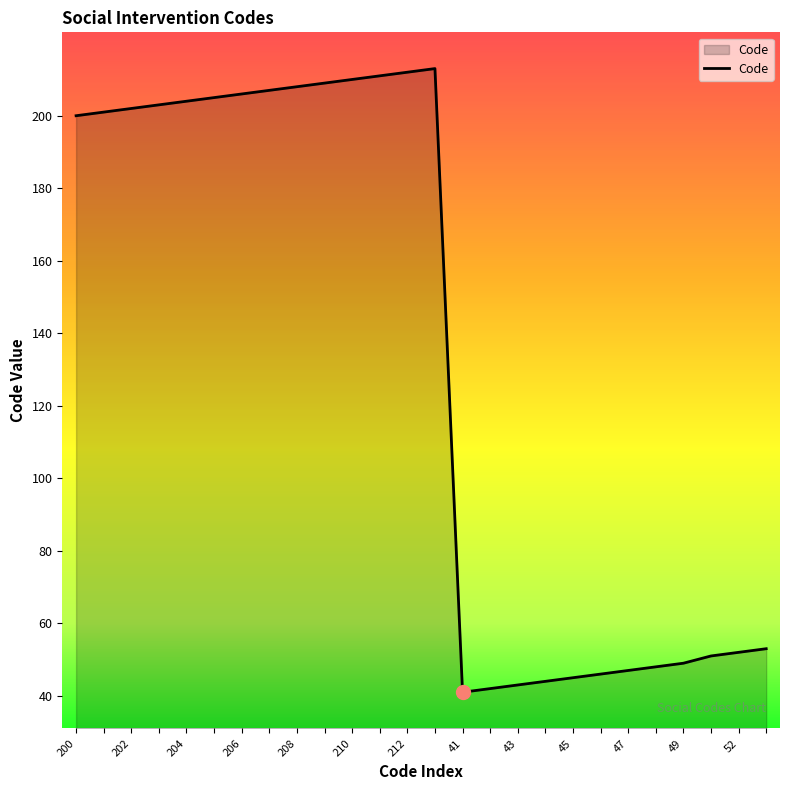

What is the greatest value displayed?

213